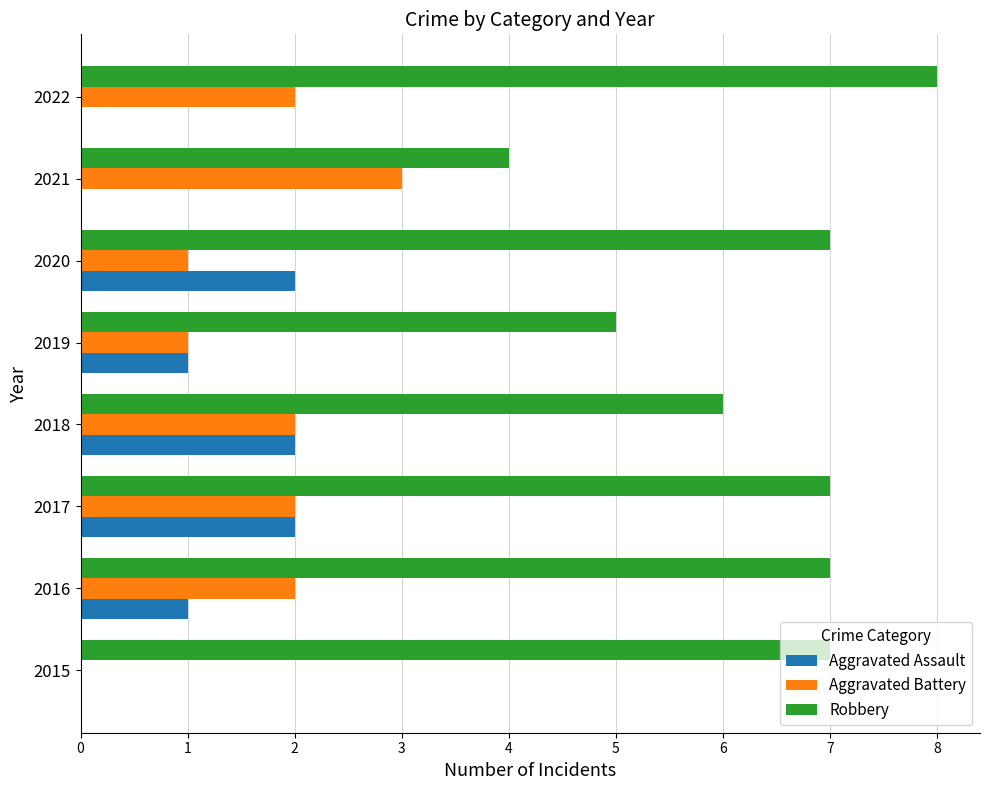

Read the Robbery value at 2020.

7